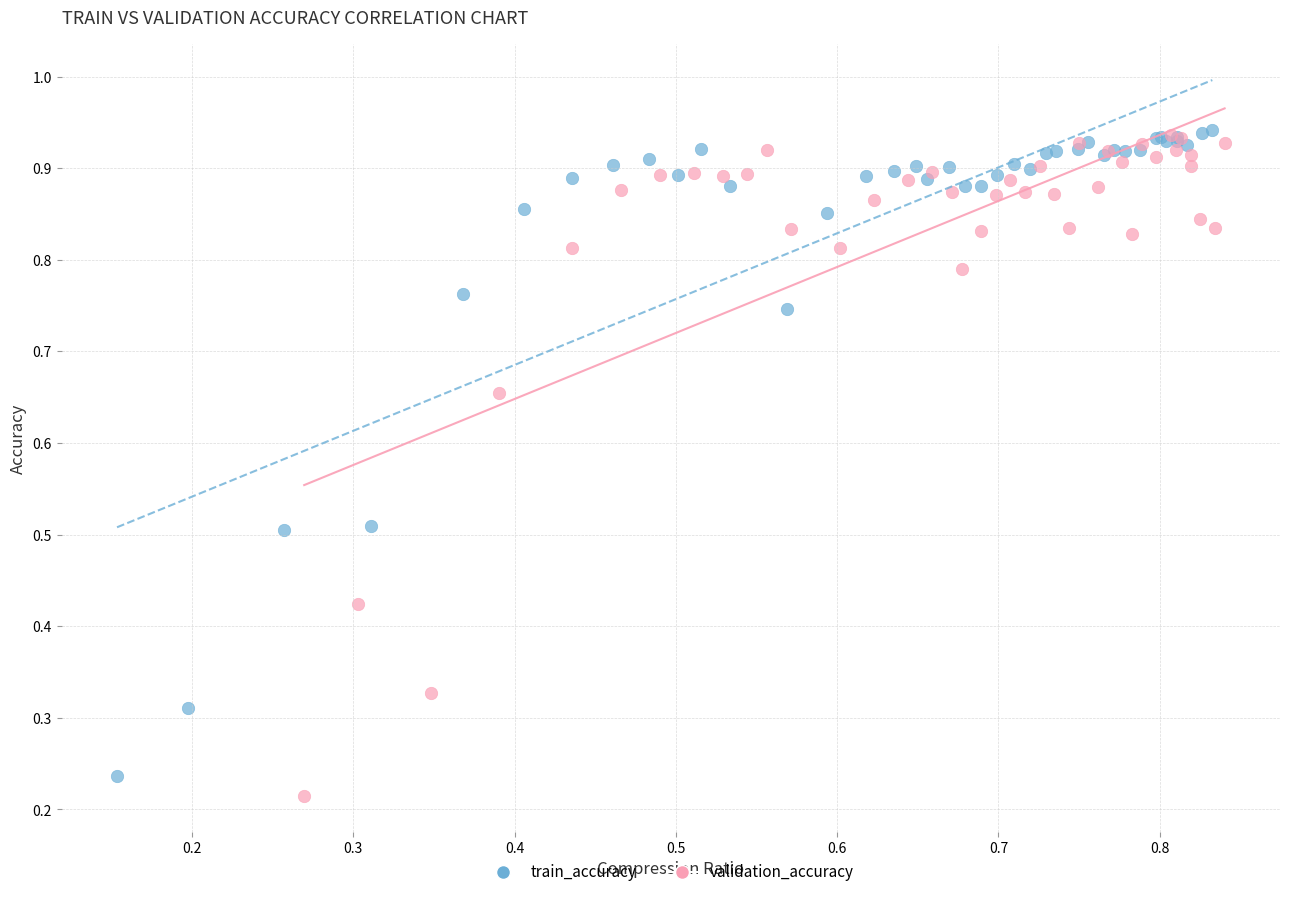

Which series has the widest spread of Y values?

validation_accuracy